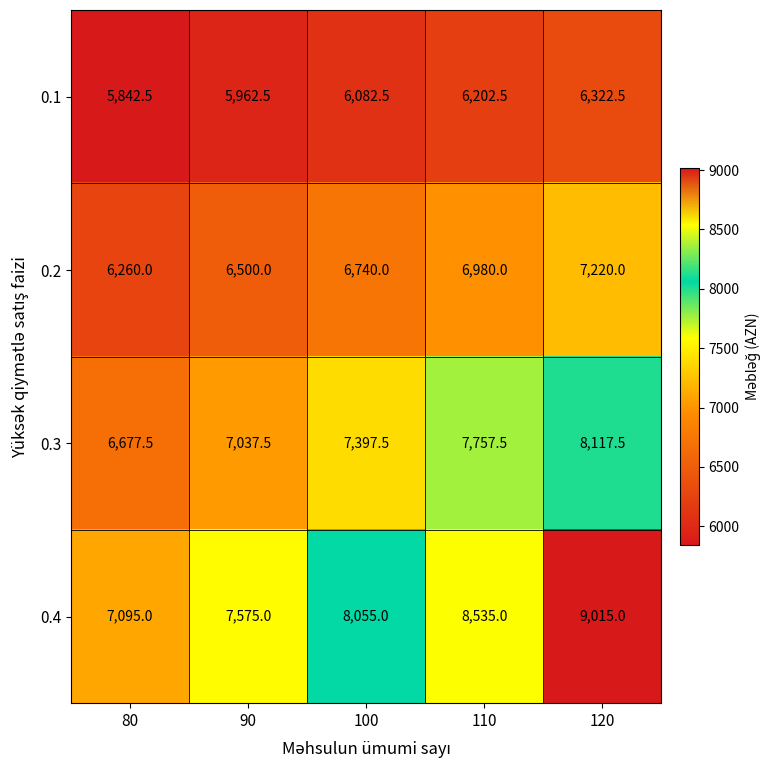

Is it true that 0.4 equals 14439.4 at 120?

False